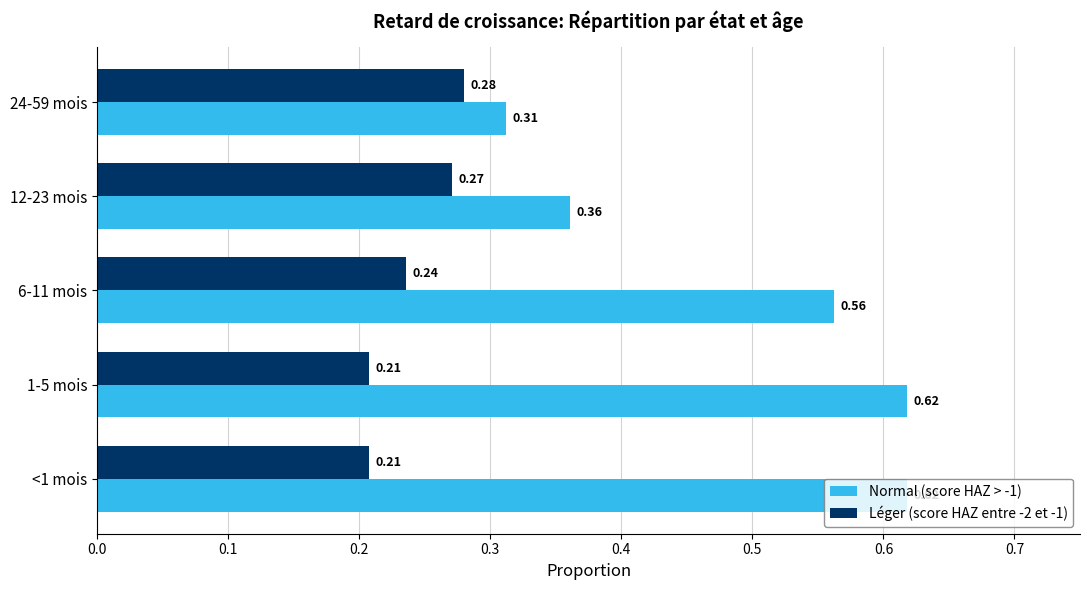

At how many categories does at least one series exceed 0?

5